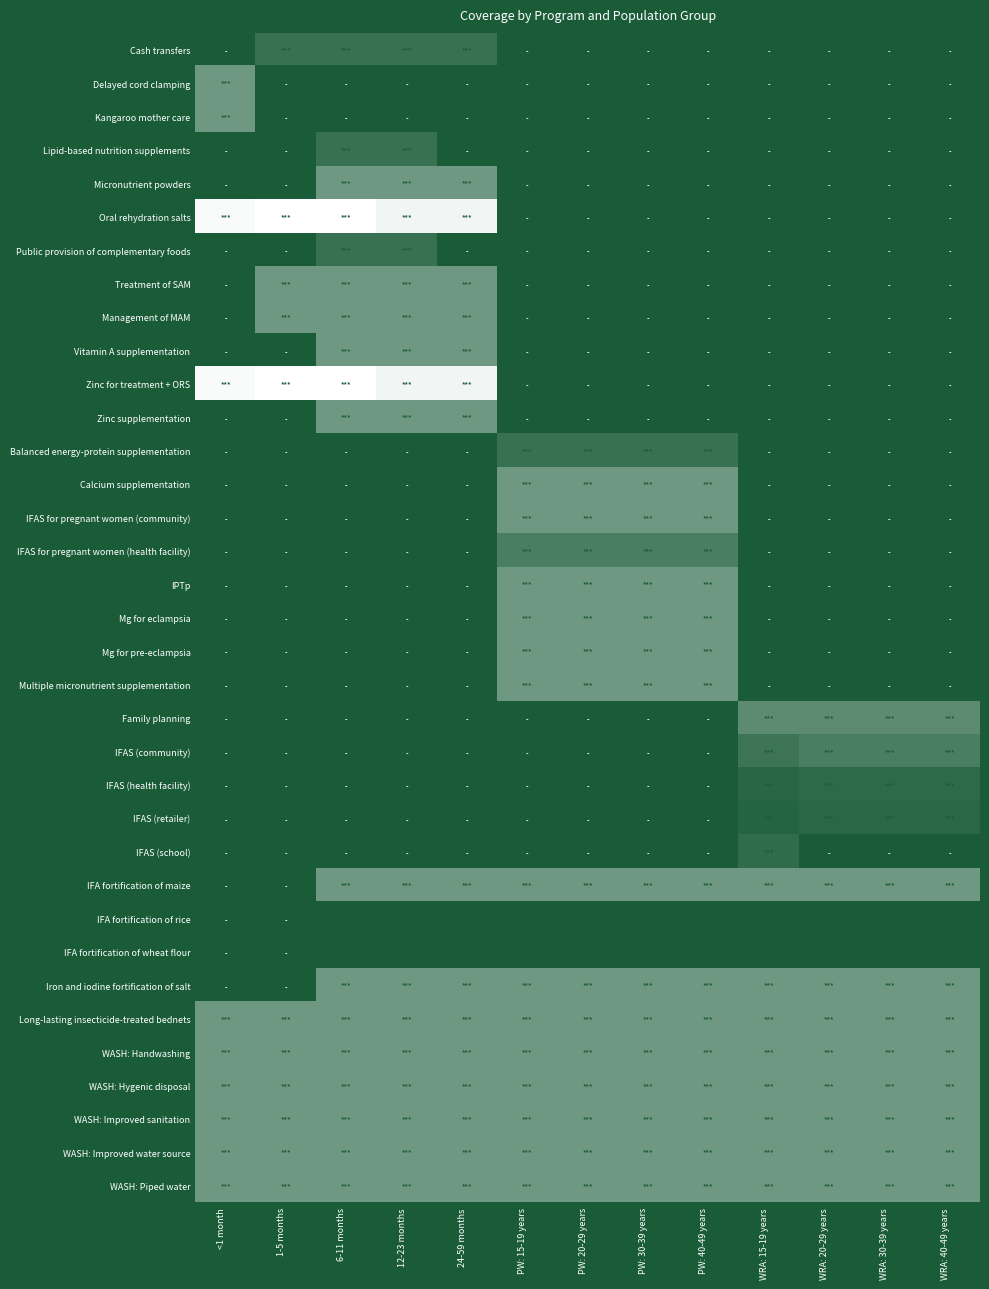

Reading left to right, list all the values displayed in this chart.

Cash transfers: <1 month=0.0	1-5 months=0.4	6-11 months=0.4	12-23 months=0.4	24-59 months=0.4	PW: 15-19 years=0.0	PW: 20-29 years=0.0	PW: 30-39 years=0.0	PW: 40-49 years=0.0	WRA: 15-19 years=0.0	WRA: 20-29 years=0.0	WRA: 30-39 years=0.0	WRA: 40-49 years=0.0
Delayed cord clamping: <1 month=1.0	1-5 months=0.0	6-11 months=0.0	12-23 months=0.0	24-59 months=0.0	PW: 15-19 years=0.0	PW: 20-29 years=0.0	PW: 30-39 years=0.0	PW: 40-49 years=0.0	WRA: 15-19 years=0.0	WRA: 20-29 years=0.0	WRA: 30-39 years=0.0	WRA: 40-49 years=0.0
Kangaroo mother care: <1 month=1.0	1-5 months=0.0	6-11 months=0.0	12-23 months=0.0	24-59 months=0.0	PW: 15-19 years=0.0	PW: 20-29 years=0.0	PW: 30-39 years=0.0	PW: 40-49 years=0.0	WRA: 15-19 years=0.0	WRA: 20-29 years=0.0	WRA: 30-39 years=0.0	WRA: 40-49 years=0.0
Lipid-based nutrition supplements: <1 month=0.0	1-5 months=0.0	6-11 months=0.4	12-23 months=0.4	24-59 months=0.0	PW: 15-19 years=0.0	PW: 20-29 years=0.0	PW: 30-39 years=0.0	PW: 40-49 years=0.0	WRA: 15-19 years=0.0	WRA: 20-29 years=0.0	WRA: 30-39 years=0.0	WRA: 40-49 years=0.0
Micronutrient powders: <1 month=0.0	1-5 months=0.0	6-11 months=1.0	12-23 months=1.0	24-59 months=1.0	PW: 15-19 years=0.0	PW: 20-29 years=0.0	PW: 30-39 years=0.0	PW: 40-49 years=0.0	WRA: 15-19 years=0.0	WRA: 20-29 years=0.0	WRA: 30-39 years=0.0	WRA: 40-49 years=0.0
Oral rehydration salts: <1 month=2.6	1-5 months=2.7	6-11 months=2.7	12-23 months=2.5	24-59 months=2.5	PW: 15-19 years=0.0	PW: 20-29 years=0.0	PW: 30-39 years=0.0	PW: 40-49 years=0.0	WRA: 15-19 years=0.0	WRA: 20-29 years=0.0	WRA: 30-39 years=0.0	WRA: 40-49 years=0.0
Public provision of complementary foods: <1 month=0.0	1-5 months=0.0	6-11 months=0.4	12-23 months=0.4	24-59 months=0.0	PW: 15-19 years=0.0	PW: 20-29 years=0.0	PW: 30-39 years=0.0	PW: 40-49 years=0.0	WRA: 15-19 years=0.0	WRA: 20-29 years=0.0	WRA: 30-39 years=0.0	WRA: 40-49 years=0.0
Treatment of SAM: <1 month=0.0	1-5 months=1.0	6-11 months=1.0	12-23 months=1.0	24-59 months=1.0	PW: 15-19 years=0.0	PW: 20-29 years=0.0	PW: 30-39 years=0.0	PW: 40-49 years=0.0	WRA: 15-19 years=0.0	WRA: 20-29 years=0.0	WRA: 30-39 years=0.0	WRA: 40-49 years=0.0
Management of MAM: <1 month=0.0	1-5 months=1.0	6-11 months=1.0	12-23 months=1.0	24-59 months=1.0	PW: 15-19 years=0.0	PW: 20-29 years=0.0	PW: 30-39 years=0.0	PW: 40-49 years=0.0	WRA: 15-19 years=0.0	WRA: 20-29 years=0.0	WRA: 30-39 years=0.0	WRA: 40-49 years=0.0
Vitamin A supplementation: <1 month=0.0	1-5 months=0.0	6-11 months=1.0	12-23 months=1.0	24-59 months=1.0	PW: 15-19 years=0.0	PW: 20-29 years=0.0	PW: 30-39 years=0.0	PW: 40-49 years=0.0	WRA: 15-19 years=0.0	WRA: 20-29 years=0.0	WRA: 30-39 years=0.0	WRA: 40-49 years=0.0
Zinc for treatment + ORS: <1 month=2.6	1-5 months=2.7	6-11 months=2.7	12-23 months=2.5	24-59 months=2.5	PW: 15-19 years=0.0	PW: 20-29 years=0.0	PW: 30-39 years=0.0	PW: 40-49 years=0.0	WRA: 15-19 years=0.0	WRA: 20-29 years=0.0	WRA: 30-39 years=0.0	WRA: 40-49 years=0.0
Zinc supplementation: <1 month=0.0	1-5 months=0.0	6-11 months=1.0	12-23 months=1.0	24-59 months=1.0	PW: 15-19 years=0.0	PW: 20-29 years=0.0	PW: 30-39 years=0.0	PW: 40-49 years=0.0	WRA: 15-19 years=0.0	WRA: 20-29 years=0.0	WRA: 30-39 years=0.0	WRA: 40-49 years=0.0
Balanced energy-protein supplementation: <1 month=0.0	1-5 months=0.0	6-11 months=0.0	12-23 months=0.0	24-59 months=0.0	PW: 15-19 years=0.4	PW: 20-29 years=0.4	PW: 30-39 years=0.4	PW: 40-49 years=0.4	WRA: 15-19 years=0.0	WRA: 20-29 years=0.0	WRA: 30-39 years=0.0	WRA: 40-49 years=0.0
Calcium supplementation: <1 month=0.0	1-5 months=0.0	6-11 months=0.0	12-23 months=0.0	24-59 months=0.0	PW: 15-19 years=1.0	PW: 20-29 years=1.0	PW: 30-39 years=1.0	PW: 40-49 years=1.0	WRA: 15-19 years=0.0	WRA: 20-29 years=0.0	WRA: 30-39 years=0.0	WRA: 40-49 years=0.0
IFAS for pregnant women (community): <1 month=0.0	1-5 months=0.0	6-11 months=0.0	12-23 months=0.0	24-59 months=0.0	PW: 15-19 years=1.0	PW: 20-29 years=1.0	PW: 30-39 years=1.0	PW: 40-49 years=1.0	WRA: 15-19 years=0.0	WRA: 20-29 years=0.0	WRA: 30-39 years=0.0	WRA: 40-49 years=0.0
IFAS for pregnant women (health facility): <1 month=0.0	1-5 months=0.0	6-11 months=0.0	12-23 months=0.0	24-59 months=0.0	PW: 15-19 years=0.6	PW: 20-29 years=0.6	PW: 30-39 years=0.6	PW: 40-49 years=0.6	WRA: 15-19 years=0.0	WRA: 20-29 years=0.0	WRA: 30-39 years=0.0	WRA: 40-49 years=0.0
IPTp: <1 month=0.0	1-5 months=0.0	6-11 months=0.0	12-23 months=0.0	24-59 months=0.0	PW: 15-19 years=1.0	PW: 20-29 years=1.0	PW: 30-39 years=1.0	PW: 40-49 years=1.0	WRA: 15-19 years=0.0	WRA: 20-29 years=0.0	WRA: 30-39 years=0.0	WRA: 40-49 years=0.0
Mg for eclampsia: <1 month=0.0	1-5 months=0.0	6-11 months=0.0	12-23 months=0.0	24-59 months=0.0	PW: 15-19 years=1.0	PW: 20-29 years=1.0	PW: 30-39 years=1.0	PW: 40-49 years=1.0	WRA: 15-19 years=0.0	WRA: 20-29 years=0.0	WRA: 30-39 years=0.0	WRA: 40-49 years=0.0
Mg for pre-eclampsia: <1 month=0.0	1-5 months=0.0	6-11 months=0.0	12-23 months=0.0	24-59 months=0.0	PW: 15-19 years=1.0	PW: 20-29 years=1.0	PW: 30-39 years=1.0	PW: 40-49 years=1.0	WRA: 15-19 years=0.0	WRA: 20-29 years=0.0	WRA: 30-39 years=0.0	WRA: 40-49 years=0.0
Multiple micronutrient supplementation: <1 month=0.0	1-5 months=0.0	6-11 months=0.0	12-23 months=0.0	24-59 months=0.0	PW: 15-19 years=1.0	PW: 20-29 years=1.0	PW: 30-39 years=1.0	PW: 40-49 years=1.0	WRA: 15-19 years=0.0	WRA: 20-29 years=0.0	WRA: 30-39 years=0.0	WRA: 40-49 years=0.0
Family planning: <1 month=0.0	1-5 months=0.0	6-11 months=0.0	12-23 months=0.0	24-59 months=0.0	PW: 15-19 years=0.0	PW: 20-29 years=0.0	PW: 30-39 years=0.0	PW: 40-49 years=0.0	WRA: 15-19 years=0.8	WRA: 20-29 years=0.8	WRA: 30-39 years=0.8	WRA: 40-49 years=0.8
IFAS (community): <1 month=0.0	1-5 months=0.0	6-11 months=0.0	12-23 months=0.0	24-59 months=0.0	PW: 15-19 years=0.0	PW: 20-29 years=0.0	PW: 30-39 years=0.0	PW: 40-49 years=0.0	WRA: 15-19 years=0.4	WRA: 20-29 years=0.6	WRA: 30-39 years=0.6	WRA: 40-49 years=0.6
IFAS (health facility): <1 month=0.0	1-5 months=0.0	6-11 months=0.0	12-23 months=0.0	24-59 months=0.0	PW: 15-19 years=0.0	PW: 20-29 years=0.0	PW: 30-39 years=0.0	PW: 40-49 years=0.0	WRA: 15-19 years=0.2	WRA: 20-29 years=0.2	WRA: 30-39 years=0.2	WRA: 40-49 years=0.2
IFAS (retailer): <1 month=0.0	1-5 months=0.0	6-11 months=0.0	12-23 months=0.0	24-59 months=0.0	PW: 15-19 years=0.0	PW: 20-29 years=0.0	PW: 30-39 years=0.0	PW: 40-49 years=0.0	WRA: 15-19 years=0.1	WRA: 20-29 years=0.2	WRA: 30-39 years=0.2	WRA: 40-49 years=0.2
IFAS (school): <1 month=0.0	1-5 months=0.0	6-11 months=0.0	12-23 months=0.0	24-59 months=0.0	PW: 15-19 years=0.0	PW: 20-29 years=0.0	PW: 30-39 years=0.0	PW: 40-49 years=0.0	WRA: 15-19 years=0.3	WRA: 20-29 years=0.0	WRA: 30-39 years=0.0	WRA: 40-49 years=0.0
IFA fortification of maize: <1 month=0.0	1-5 months=0.0	6-11 months=1.0	12-23 months=1.0	24-59 months=1.0	PW: 15-19 years=1.0	PW: 20-29 years=1.0	PW: 30-39 years=1.0	PW: 40-49 years=1.0	WRA: 15-19 years=1.0	WRA: 20-29 years=1.0	WRA: 30-39 years=1.0	WRA: 40-49 years=1.0
IFA fortification of rice: <1 month=0.0	1-5 months=0.0	6-11 months=0.0	12-23 months=0.0	24-59 months=0.0	PW: 15-19 years=0.0	PW: 20-29 years=0.0	PW: 30-39 years=0.0	PW: 40-49 years=0.0	WRA: 15-19 years=0.0	WRA: 20-29 years=0.0	WRA: 30-39 years=0.0	WRA: 40-49 years=0.0
IFA fortification of wheat flour: <1 month=0.0	1-5 months=0.0	6-11 months=0.0	12-23 months=0.0	24-59 months=0.0	PW: 15-19 years=0.0	PW: 20-29 years=0.0	PW: 30-39 years=0.0	PW: 40-49 years=0.0	WRA: 15-19 years=0.0	WRA: 20-29 years=0.0	WRA: 30-39 years=0.0	WRA: 40-49 years=0.0
Iron and iodine fortification of salt: <1 month=0.0	1-5 months=0.0	6-11 months=1.0	12-23 months=1.0	24-59 months=1.0	PW: 15-19 years=1.0	PW: 20-29 years=1.0	PW: 30-39 years=1.0	PW: 40-49 years=1.0	WRA: 15-19 years=1.0	WRA: 20-29 years=1.0	WRA: 30-39 years=1.0	WRA: 40-49 years=1.0
Long-lasting insecticide-treated bednets: <1 month=1.0	1-5 months=1.0	6-11 months=1.0	12-23 months=1.0	24-59 months=1.0	PW: 15-19 years=1.0	PW: 20-29 years=1.0	PW: 30-39 years=1.0	PW: 40-49 years=1.0	WRA: 15-19 years=1.0	WRA: 20-29 years=1.0	WRA: 30-39 years=1.0	WRA: 40-49 years=1.0
WASH: Handwashing: <1 month=1.0	1-5 months=1.0	6-11 months=1.0	12-23 months=1.0	24-59 months=1.0	PW: 15-19 years=1.0	PW: 20-29 years=1.0	PW: 30-39 years=1.0	PW: 40-49 years=1.0	WRA: 15-19 years=1.0	WRA: 20-29 years=1.0	WRA: 30-39 years=1.0	WRA: 40-49 years=1.0
WASH: Hygenic disposal: <1 month=1.0	1-5 months=1.0	6-11 months=1.0	12-23 months=1.0	24-59 months=1.0	PW: 15-19 years=1.0	PW: 20-29 years=1.0	PW: 30-39 years=1.0	PW: 40-49 years=1.0	WRA: 15-19 years=1.0	WRA: 20-29 years=1.0	WRA: 30-39 years=1.0	WRA: 40-49 years=1.0
WASH: Improved sanitation: <1 month=1.0	1-5 months=1.0	6-11 months=1.0	12-23 months=1.0	24-59 months=1.0	PW: 15-19 years=1.0	PW: 20-29 years=1.0	PW: 30-39 years=1.0	PW: 40-49 years=1.0	WRA: 15-19 years=1.0	WRA: 20-29 years=1.0	WRA: 30-39 years=1.0	WRA: 40-49 years=1.0
WASH: Improved water source: <1 month=1.0	1-5 months=1.0	6-11 months=1.0	12-23 months=1.0	24-59 months=1.0	PW: 15-19 years=1.0	PW: 20-29 years=1.0	PW: 30-39 years=1.0	PW: 40-49 years=1.0	WRA: 15-19 years=1.0	WRA: 20-29 years=1.0	WRA: 30-39 years=1.0	WRA: 40-49 years=1.0
WASH: Piped water: <1 month=1.0	1-5 months=1.0	6-11 months=1.0	12-23 months=1.0	24-59 months=1.0	PW: 15-19 years=1.0	PW: 20-29 years=1.0	PW: 30-39 years=1.0	PW: 40-49 years=1.0	WRA: 15-19 years=1.0	WRA: 20-29 years=1.0	WRA: 30-39 years=1.0	WRA: 40-49 years=1.0